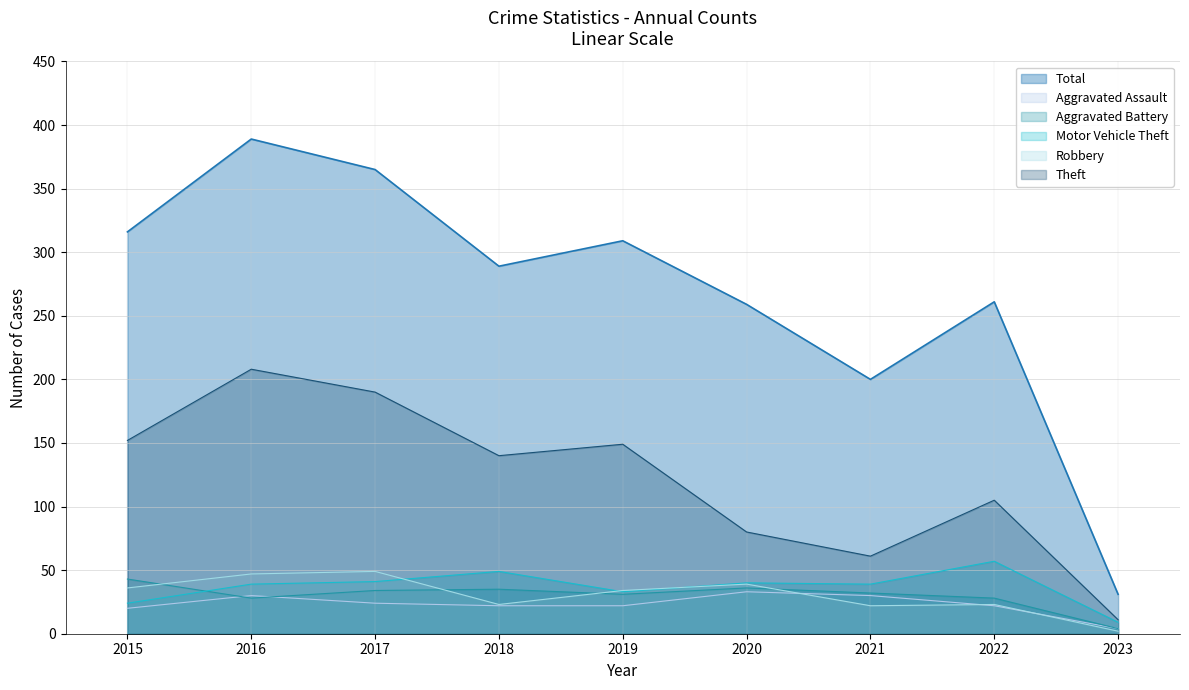

Reading left to right, extract all data points from this chart.

Aggravated Assault: 2015=20	2016=30	2017=24	2018=22	2019=22	2020=33	2021=30	2022=22	2023=4
Aggravated Battery: 2015=43	2016=28	2017=34	2018=35	2019=31	2020=36	2021=32	2022=28	2023=4
Motor Vehicle Theft: 2015=24	2016=39	2017=41	2018=49	2019=33	2020=40	2021=39	2022=57	2023=9
Robbery: 2015=36	2016=47	2017=49	2018=23	2019=34	2020=39	2021=22	2022=23	2023=2
Theft: 2015=152	2016=208	2017=190	2018=140	2019=149	2020=80	2021=61	2022=105	2023=11
Total: 2015=316	2016=389	2017=365	2018=289	2019=309	2020=259	2021=200	2022=261	2023=31